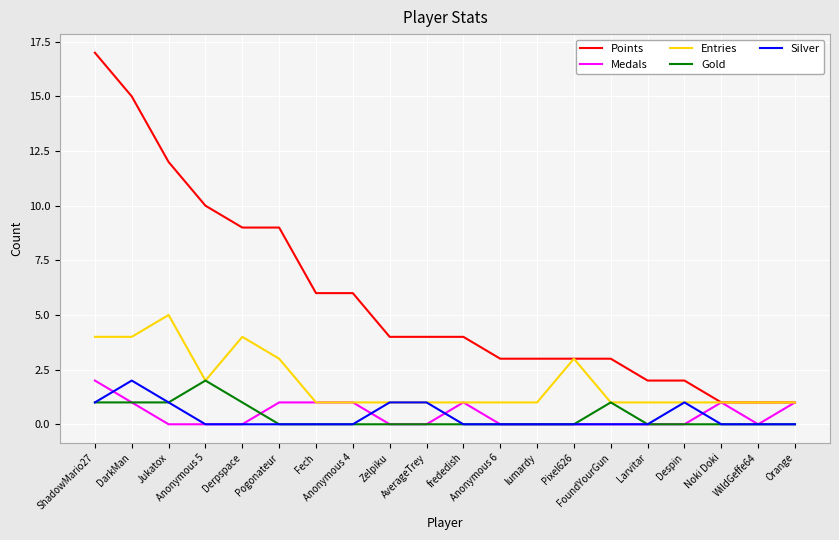

Which series has the widest spread of values?

Points